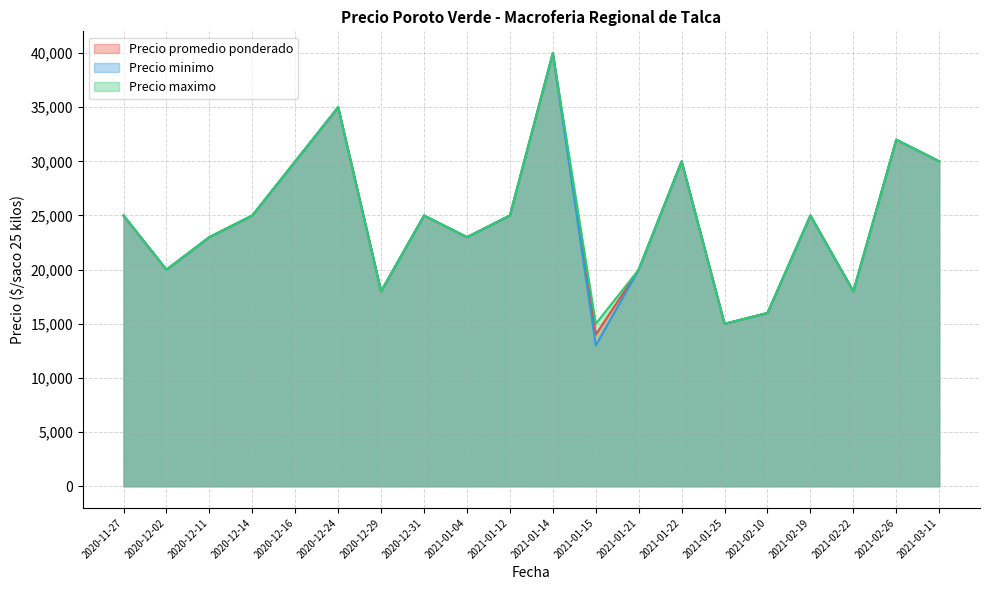

The value of Precio promedio ponderado at 2021-02-22 is 18000. True or false?

True